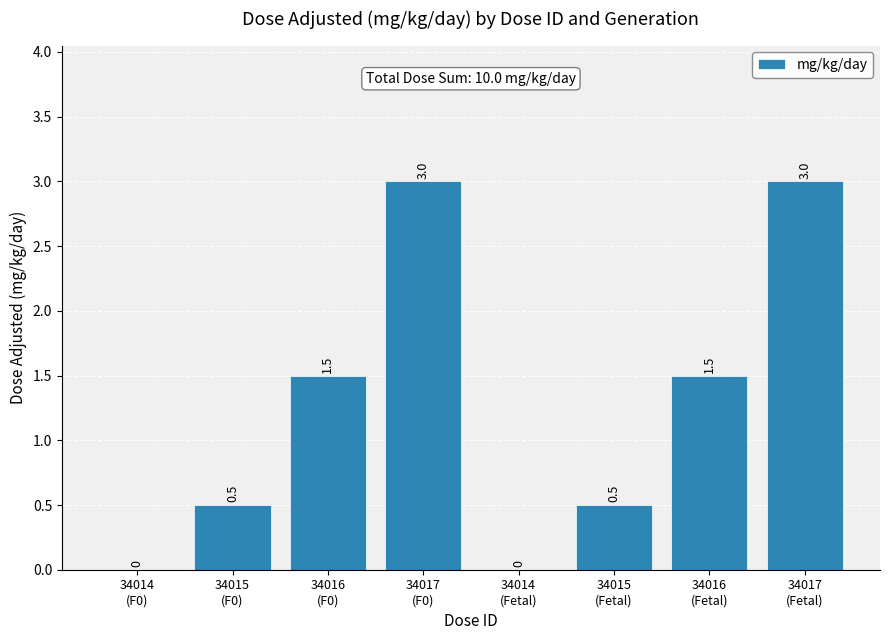

The value at 34015
(F0) is 0.5. True or false?

True